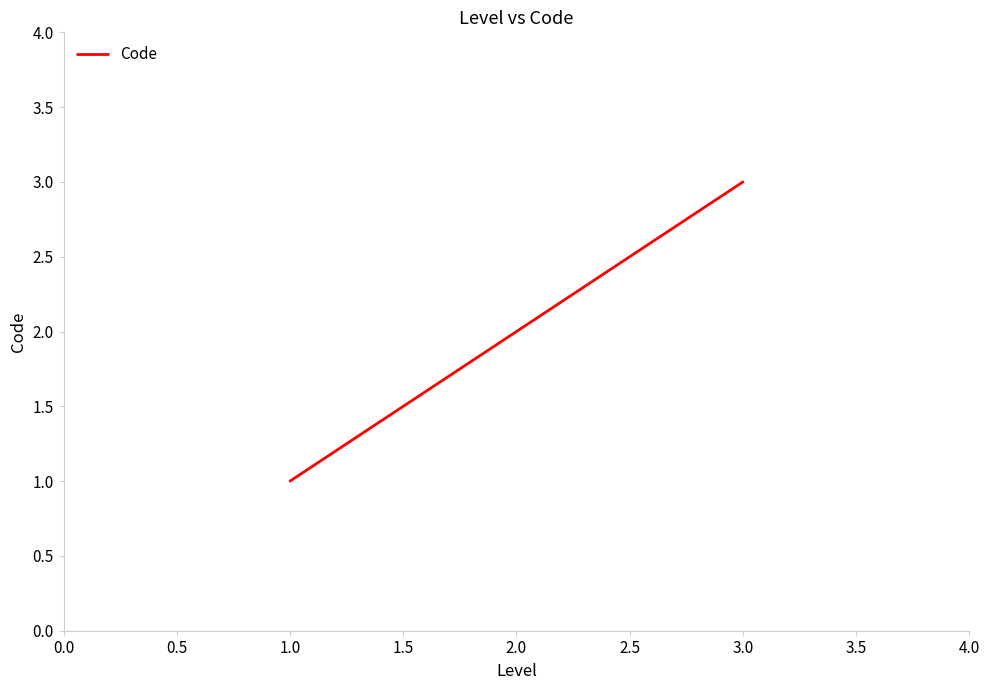

Reading left to right, list all the values displayed in this chart.

1	2	3